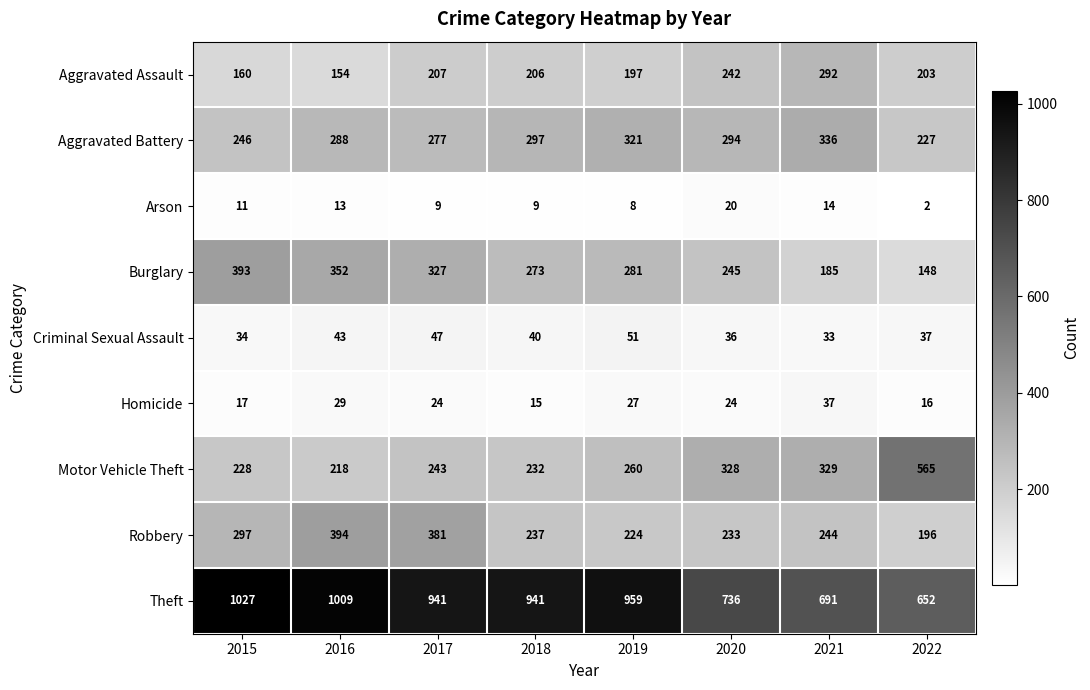

At 2021, list the series in order from largest to smallest.

Theft, Aggravated Battery, Motor Vehicle Theft, Aggravated Assault, Robbery, Burglary, Homicide, Criminal Sexual Assault, Arson